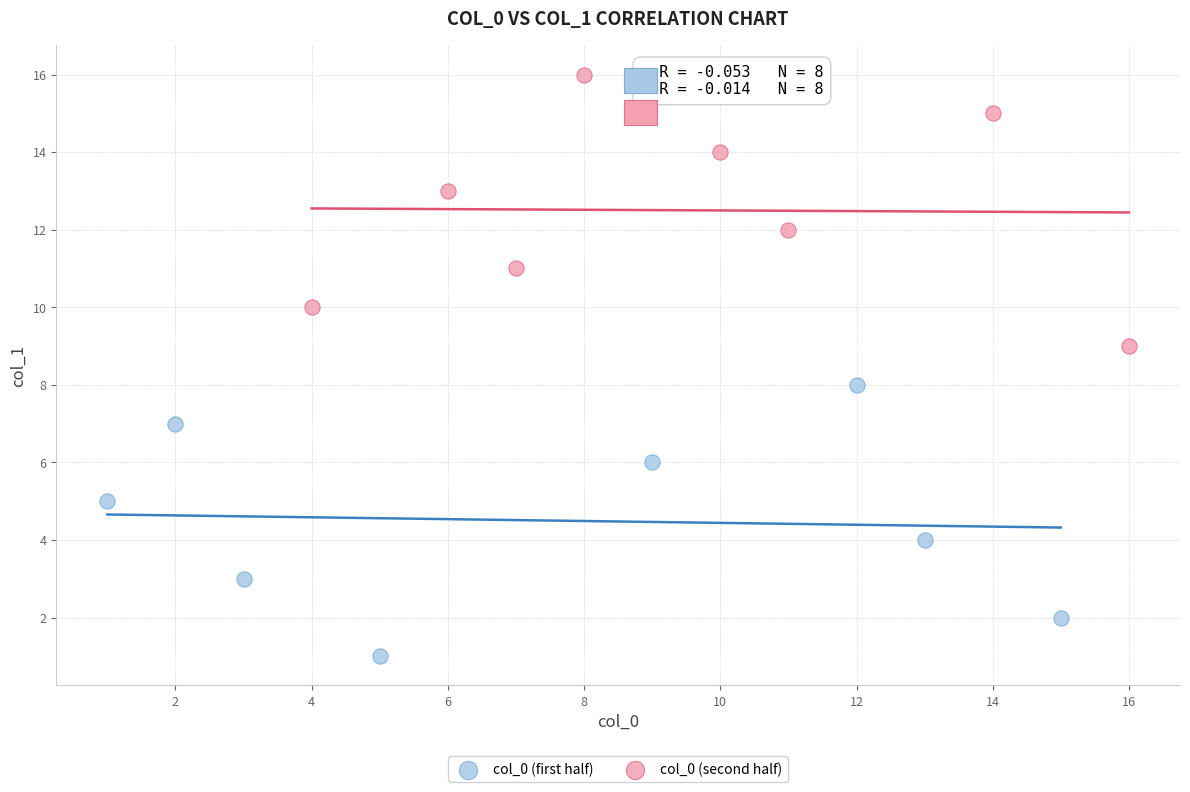

Which series reaches the maximum Y coordinate?

col_0 (second half)